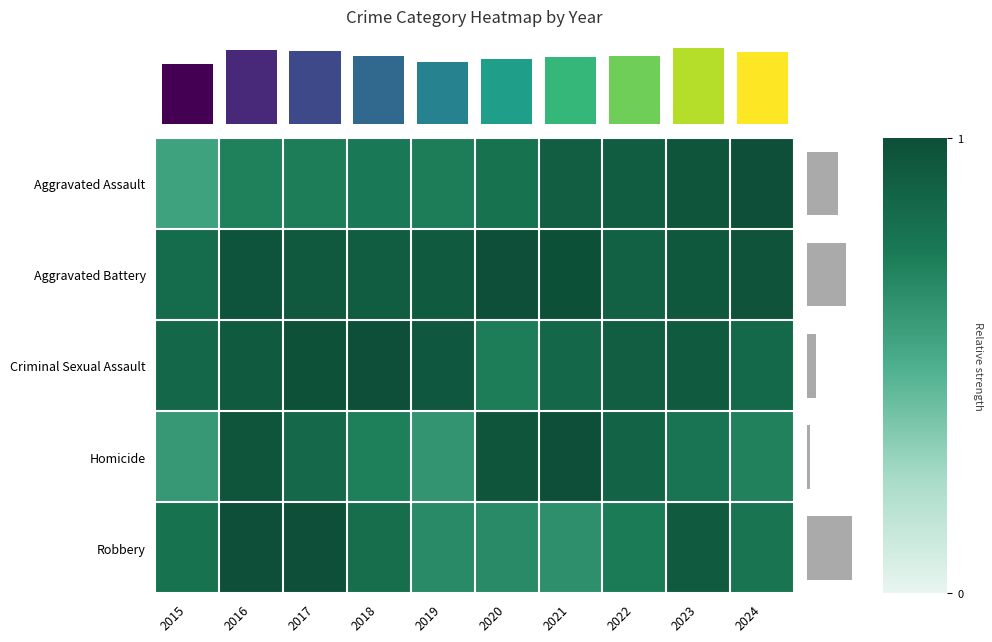

Count the number of data series in this chart.

5